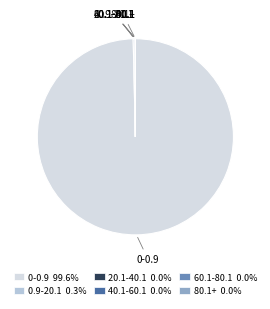

Is there any slice that represents more than half of the pie?

Yes